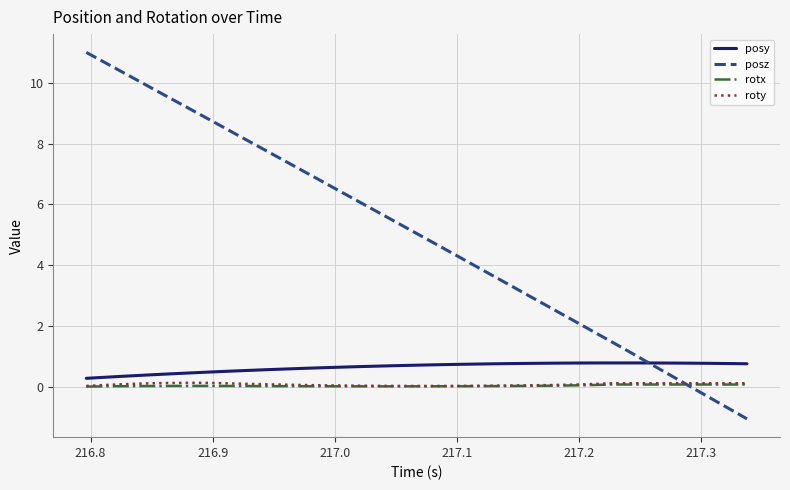

In posy, how many points are higher than both neighbors (excluding endpoints)?

1